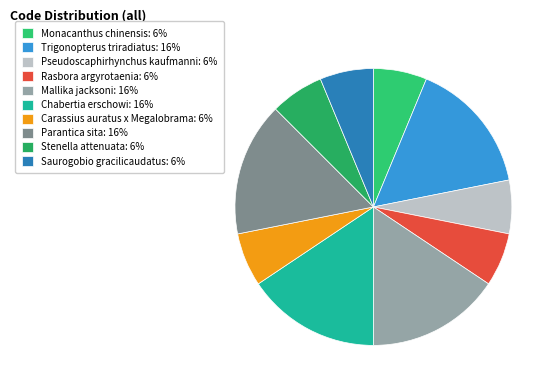

Does Parantica sita account for over 50% of the chart?

No